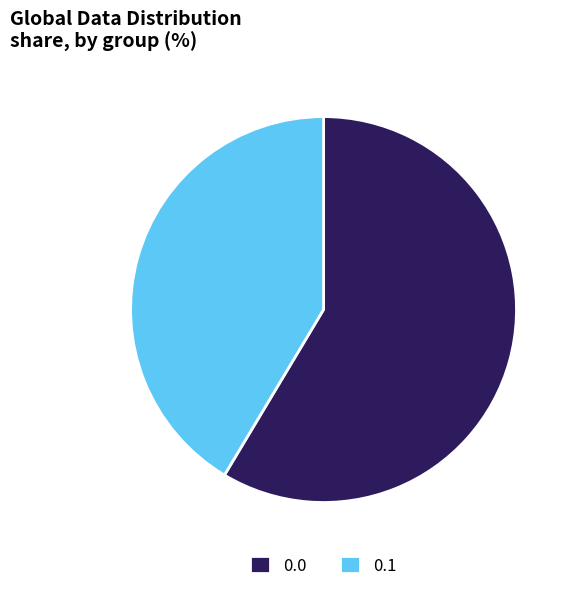

True or false: 0.0 accounts for 59% of the total.

True